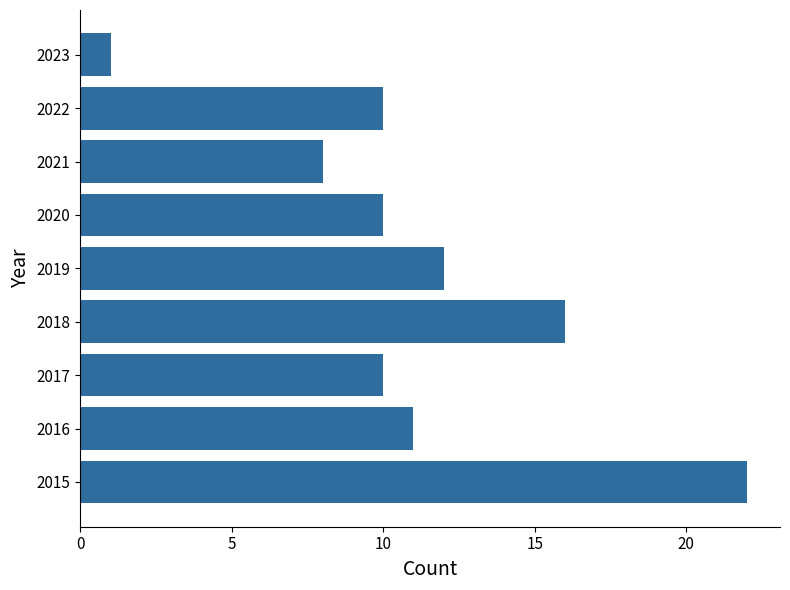

Count the number of data series in this chart.

1